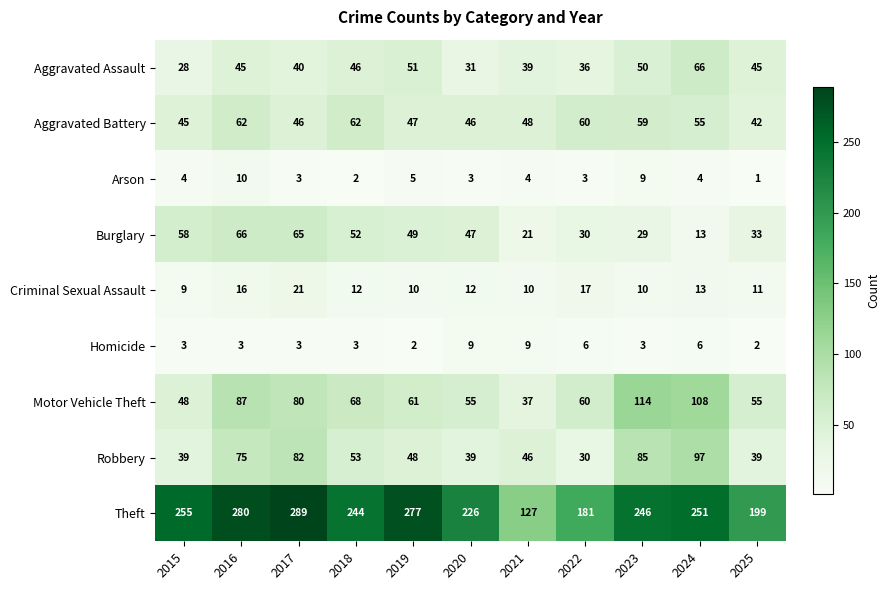

Which series changed the most between 2017 and 2021?

Theft